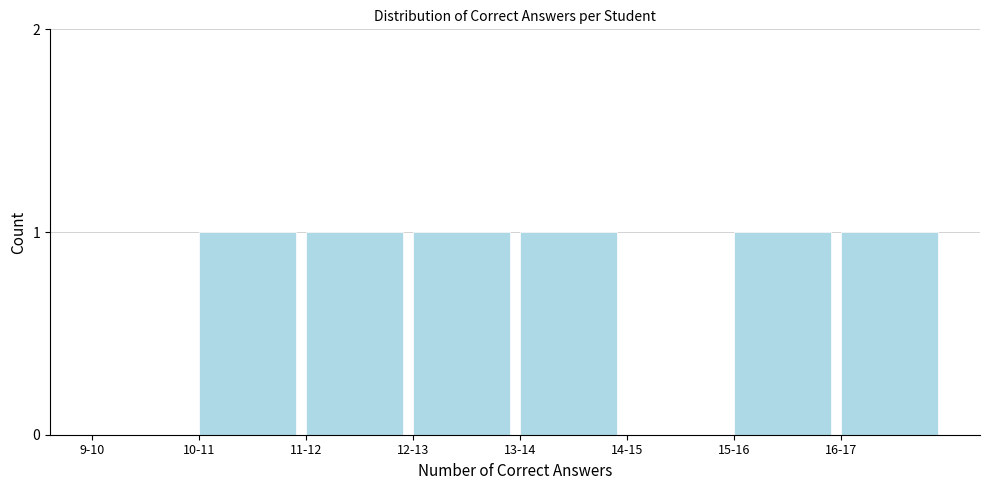

Reading right to left, what are all the values shown in this chart?

16-17=1	15-16=1	14-15=0	13-14=1	12-13=1	11-12=1	10-11=1	9-10=0